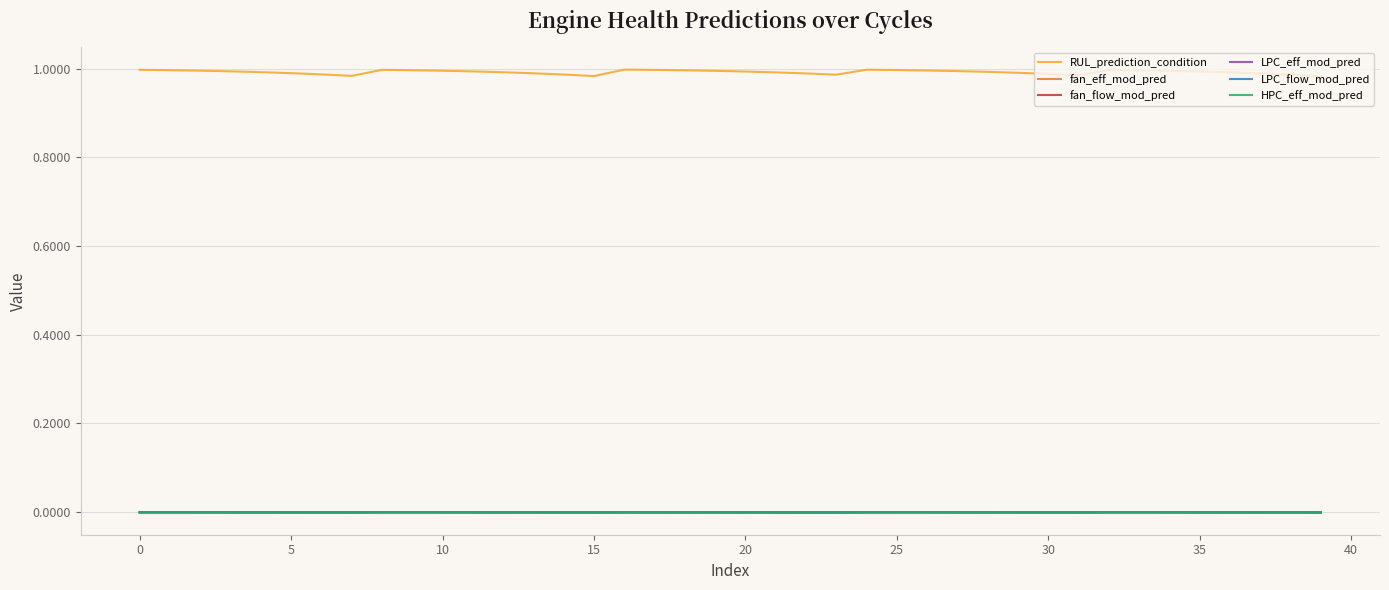

Which series has the largest total across all categories?

RUL_prediction_condition